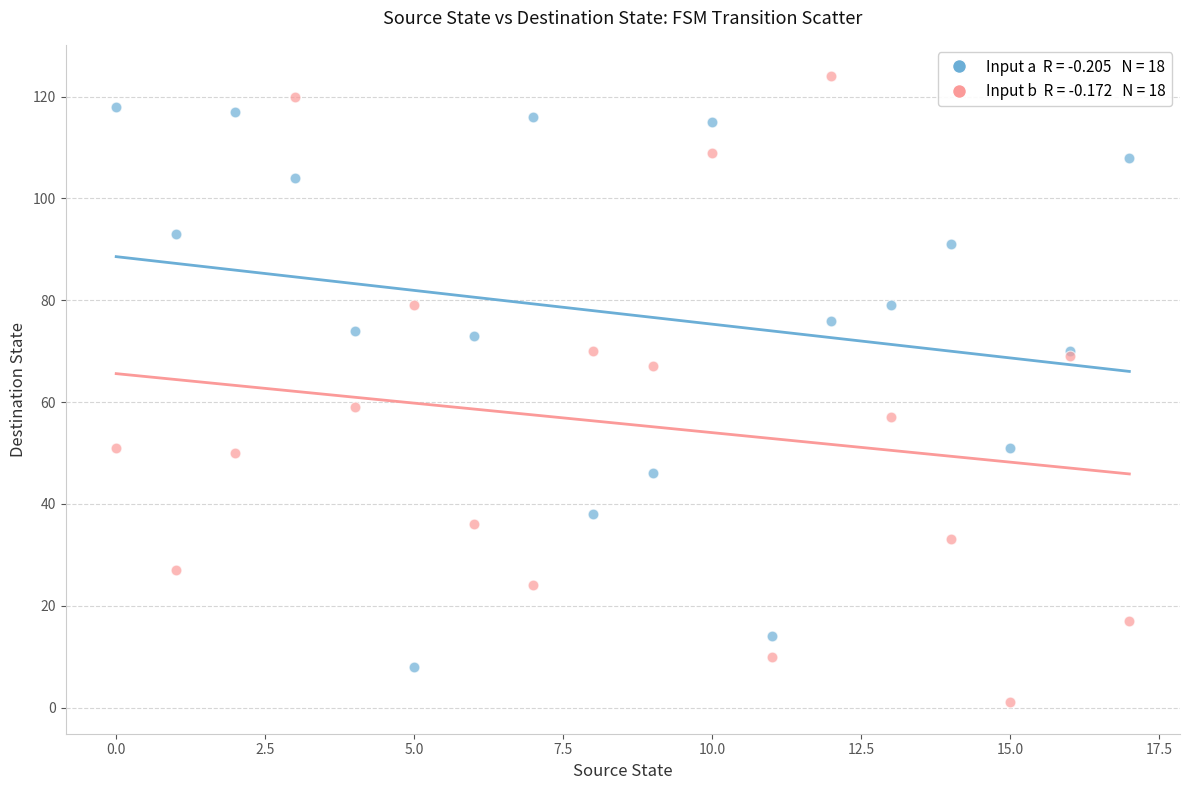

Across all series, what Y value is closest to 62?

59